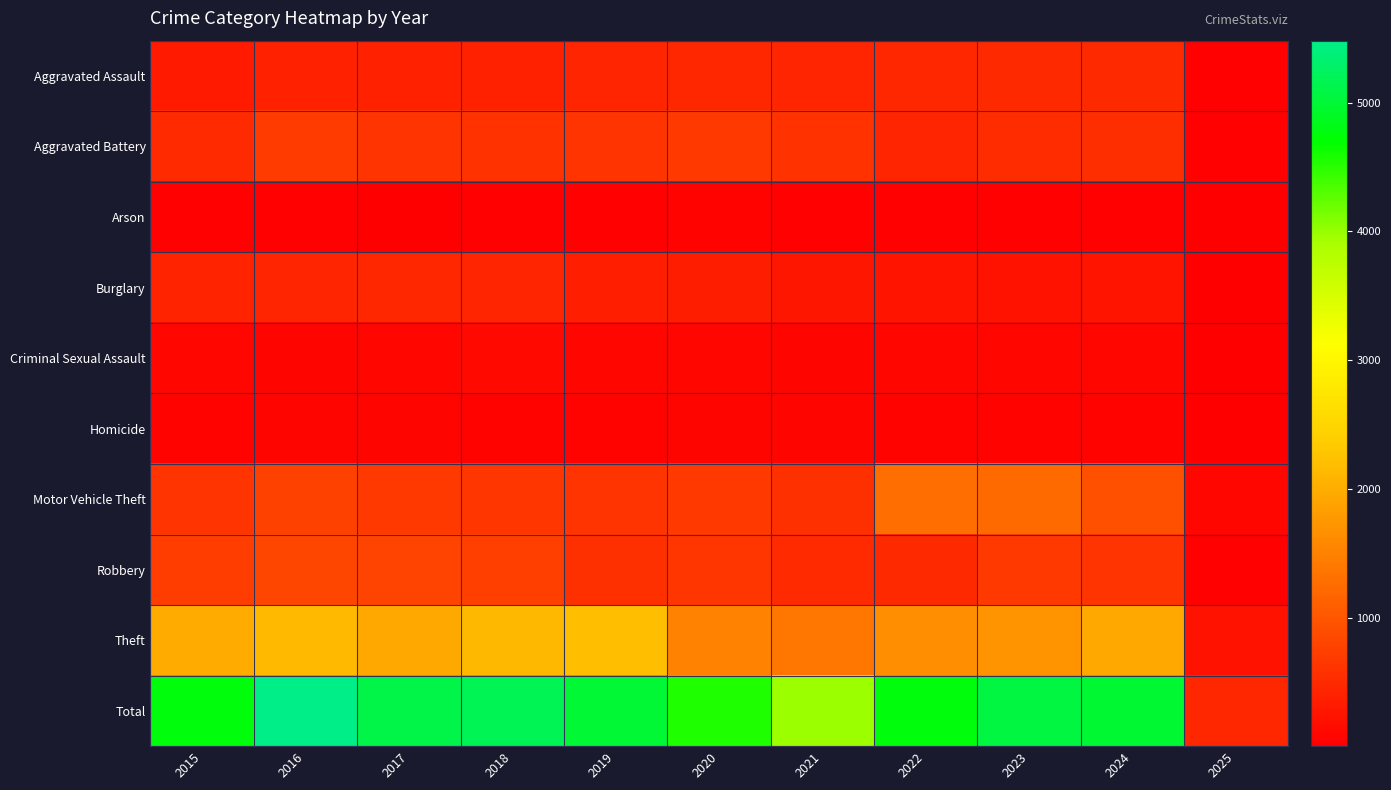

Between 2024 and 2020, which is larger?

2024